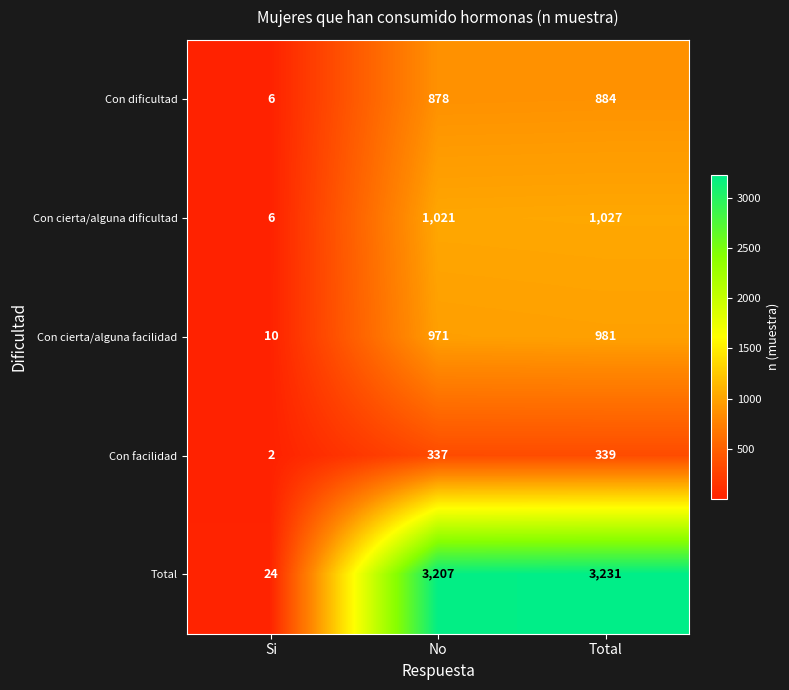

Which series changed the most between Si and Total?

Total